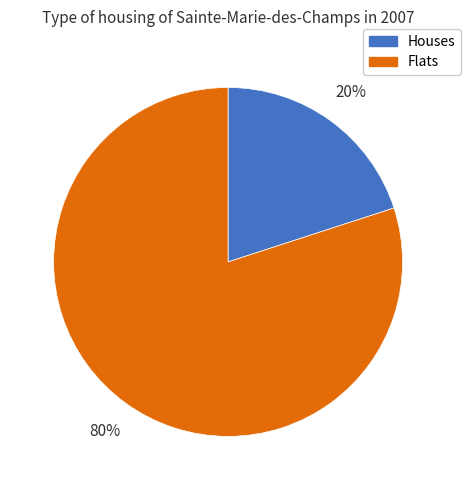

To the nearest percent, what is the average slice percentage?

50%